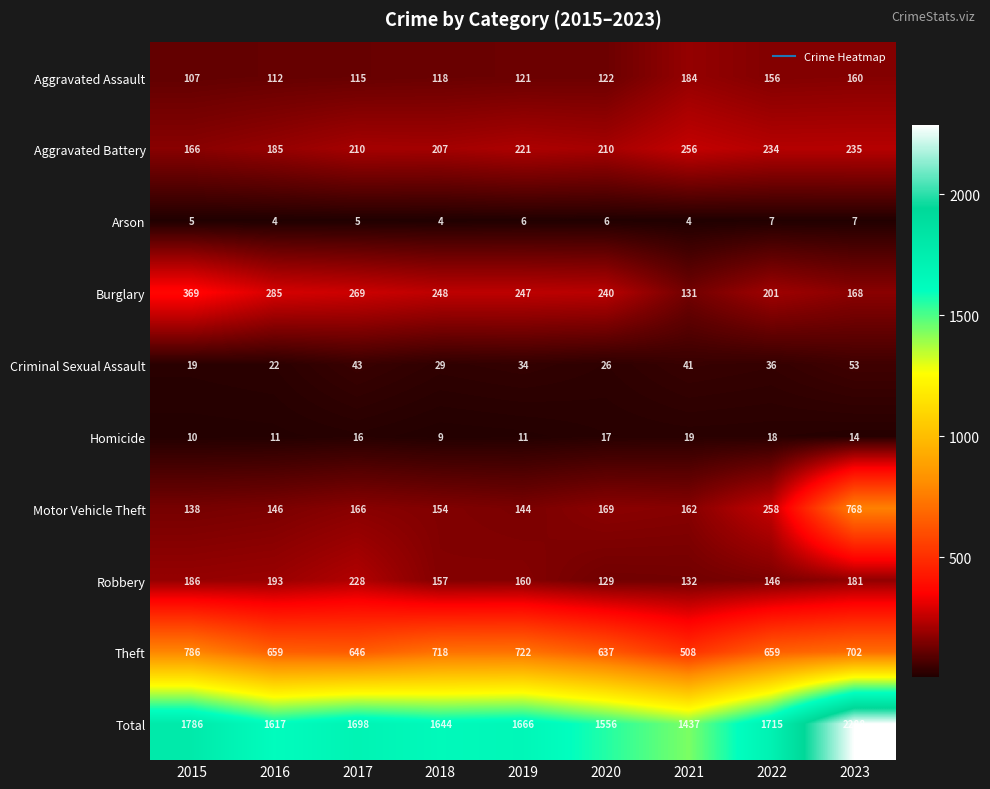

What is the smallest value displayed?

4